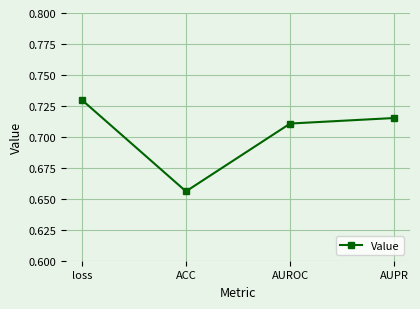

The value at AUPR is 0.4. True or false?

False